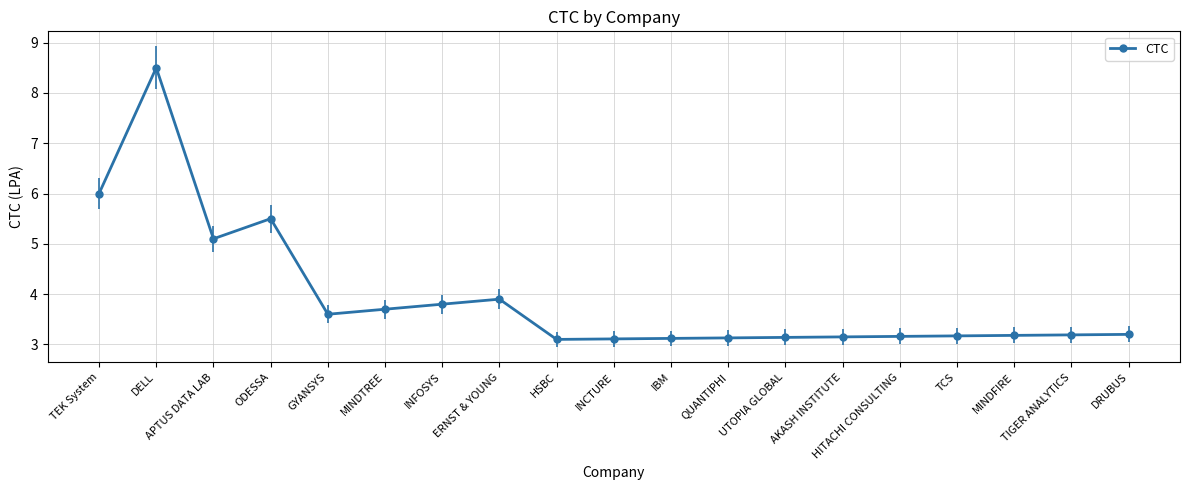

What is the sum of all values?

74.8